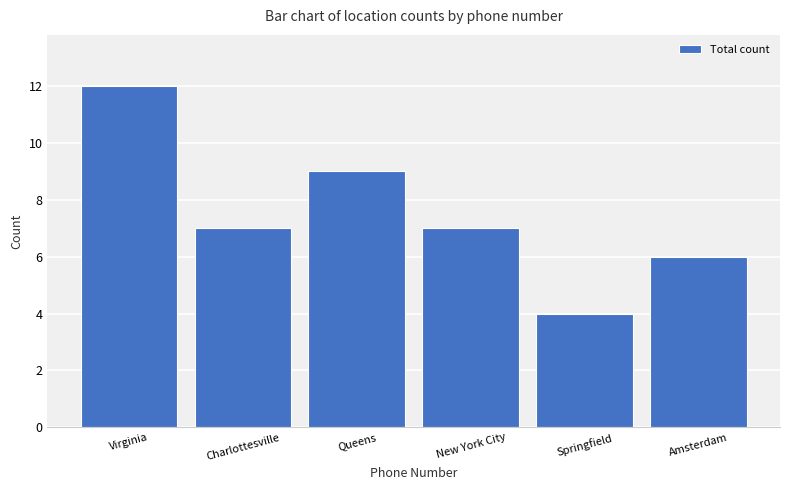

What is the ratio of the value at Charlottesville to the value at Virginia?

0.6